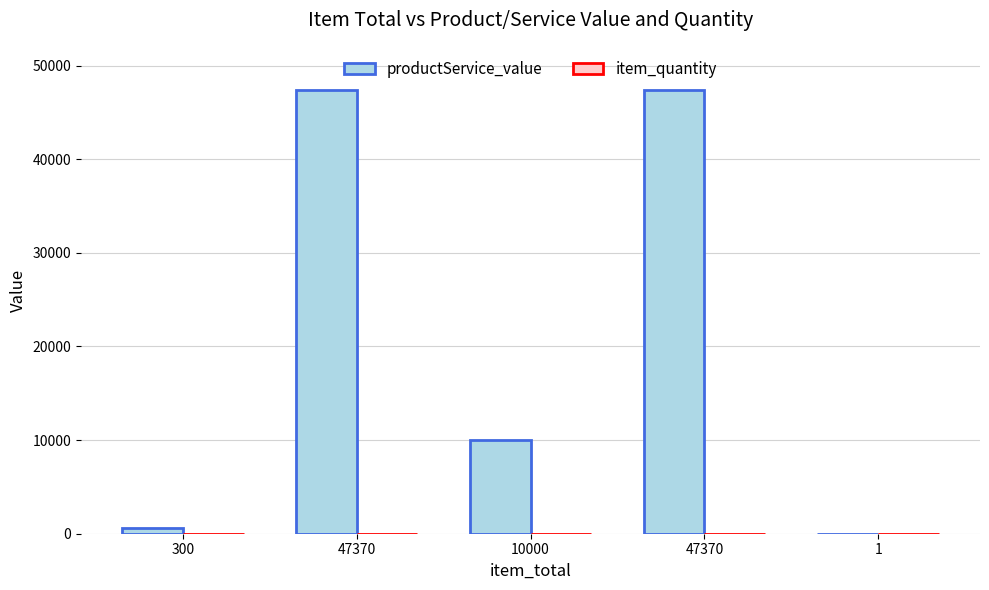

Which category has the highest value across all series?

47370